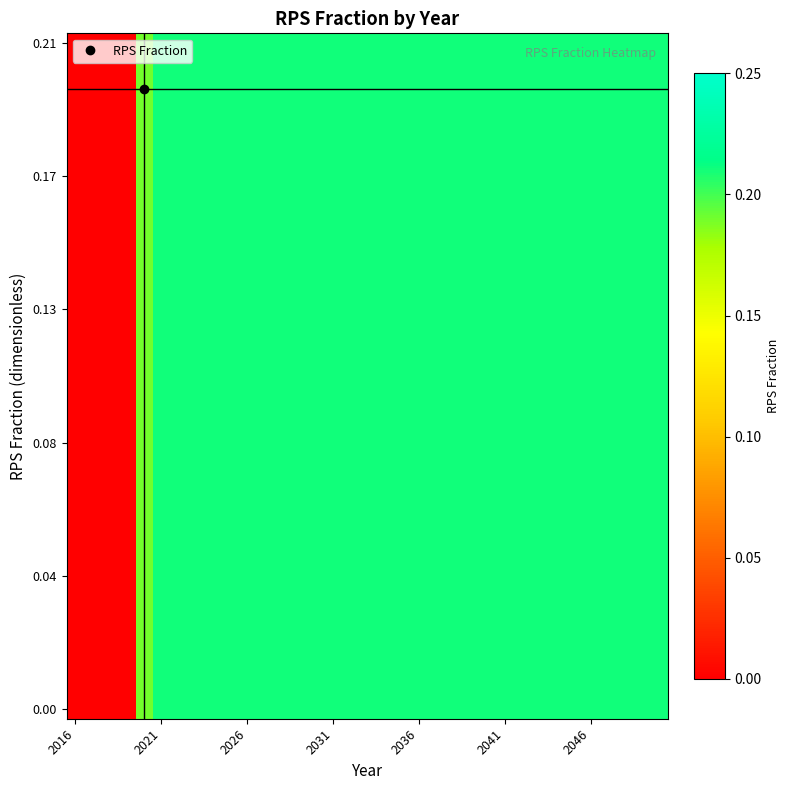

At which category is the sum across all series the highest?

2021